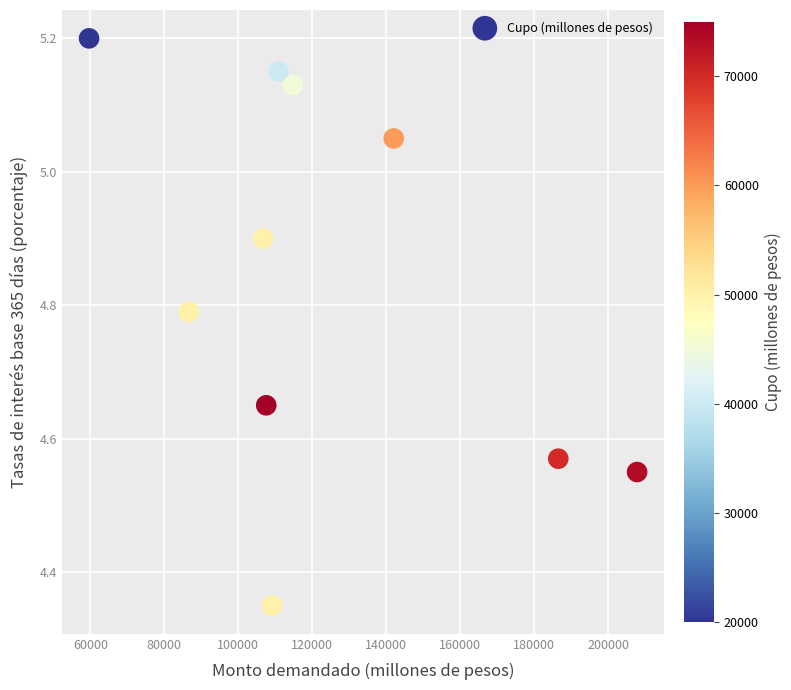

What is the average X value?

123167.0